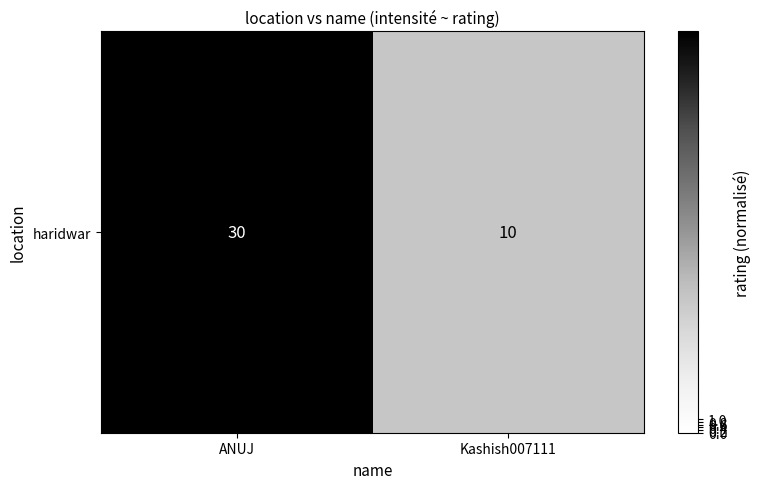

Where is the data nearest to the value 20?

ANUJ